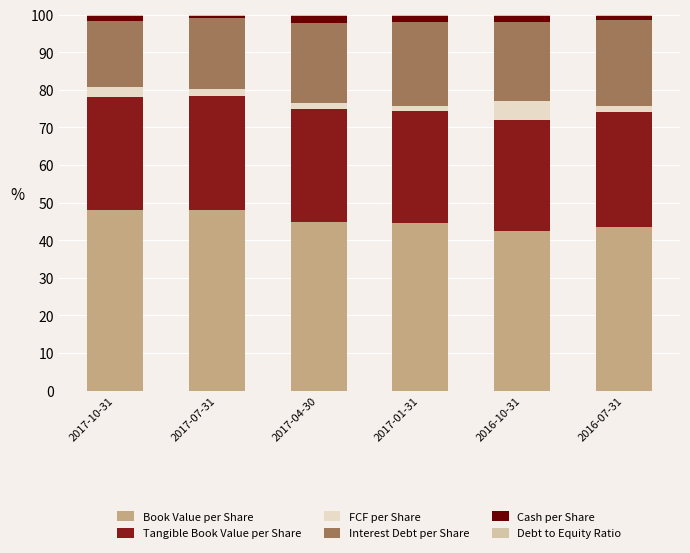

What position from the left is 2017-04-30?

3